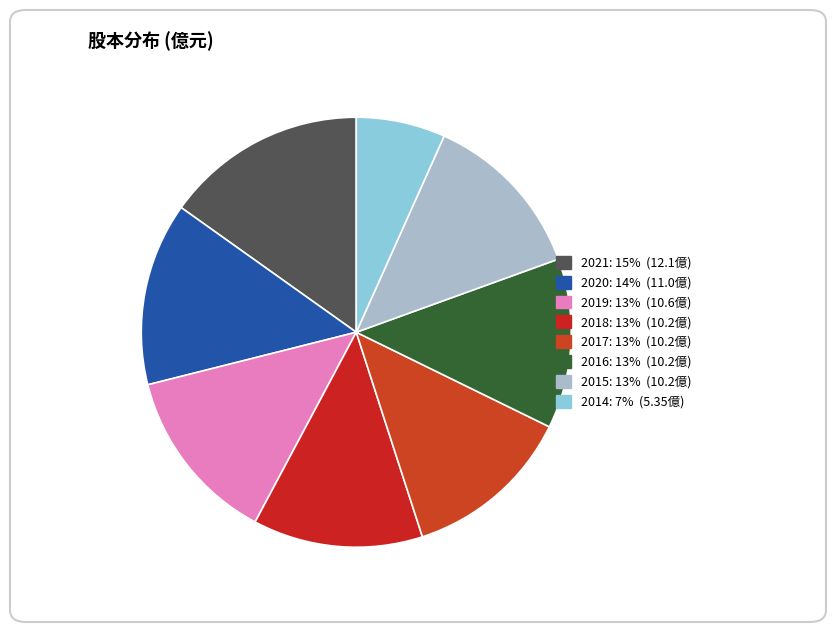

Does 2019 represent more than half of the total?

No